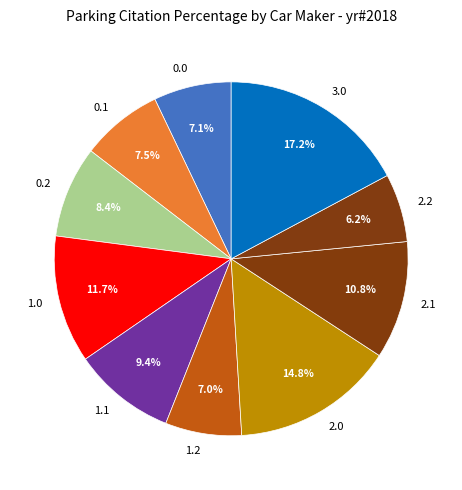

Approximately how many times larger is the value at 3.0 compared to 1.2?

2.5